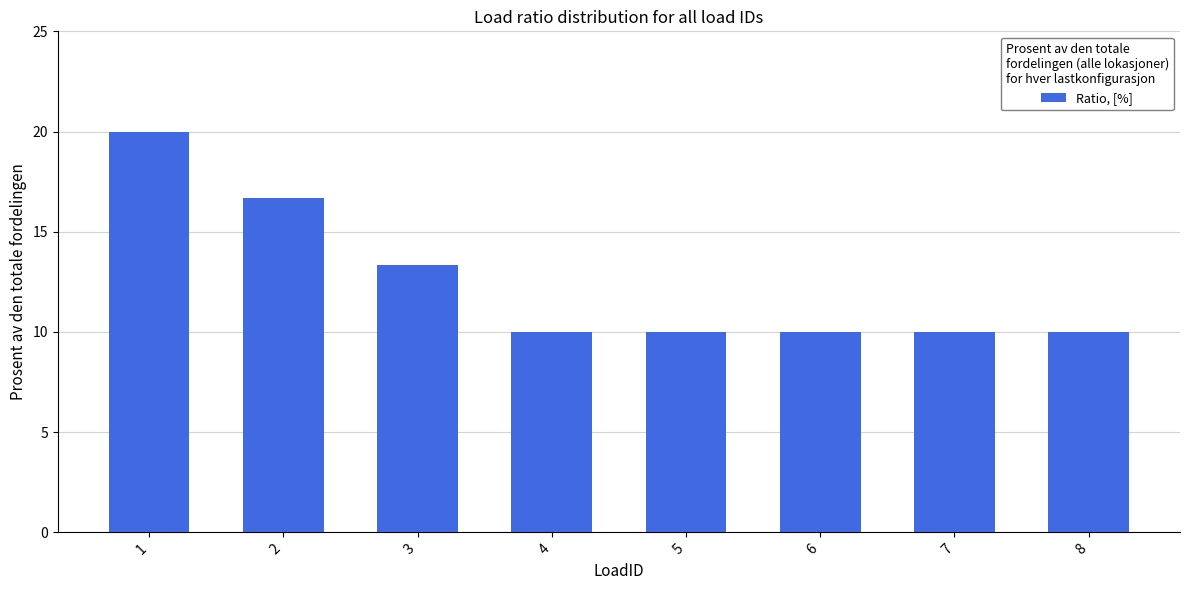

How many data points does each series have?

8